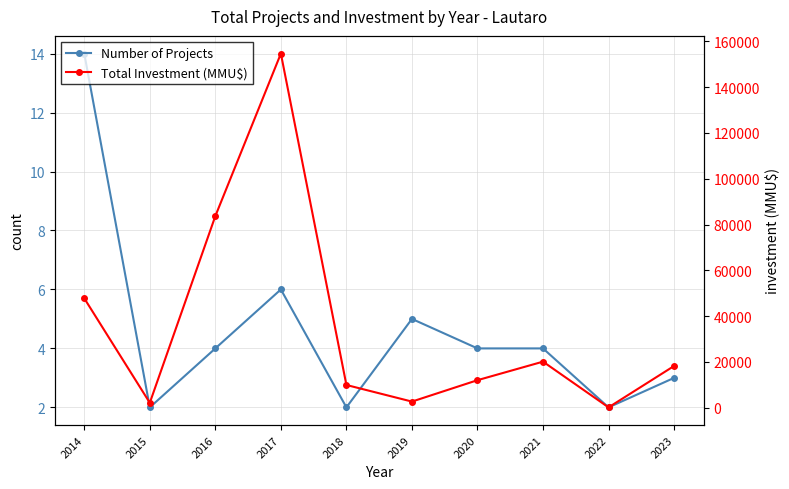

In Number of Projects, how many points are lower than both neighbors (excluding endpoints)?

3